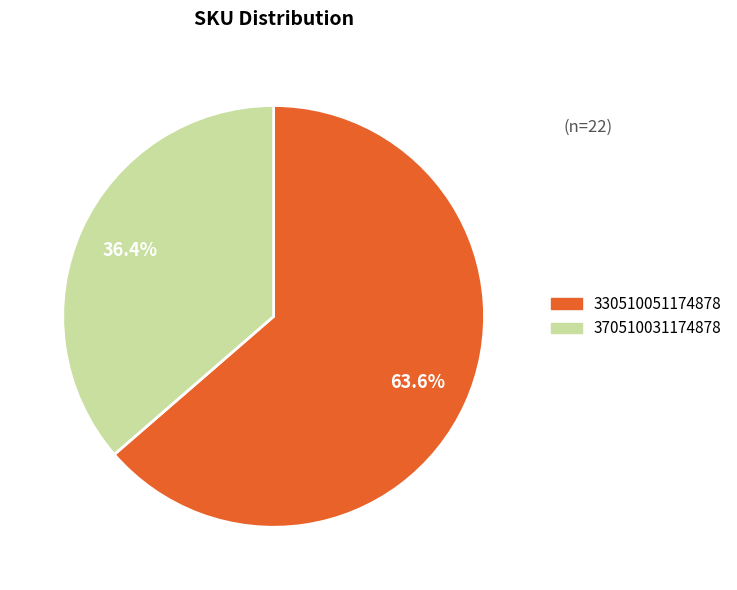

Which has a higher value, 370510031174878 or 330510051174878?

330510051174878